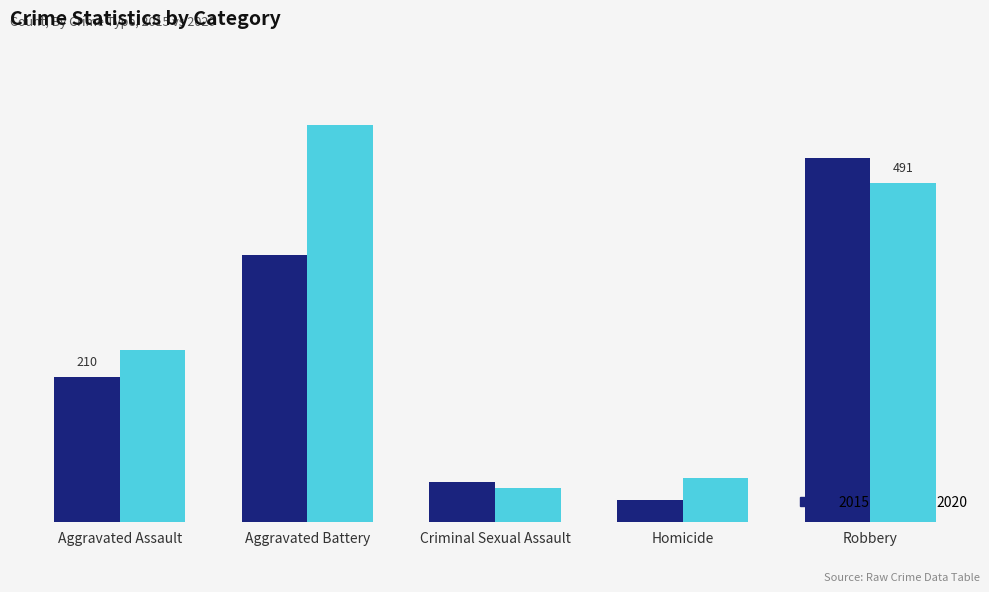

Rank the series by their average value, from lowest to highest.

2015, 2020